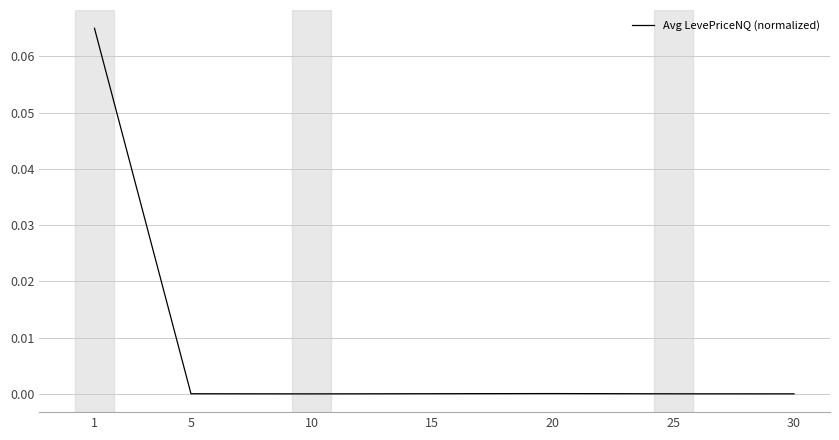

True or false: the data has more than 0 interior local peaks.

True